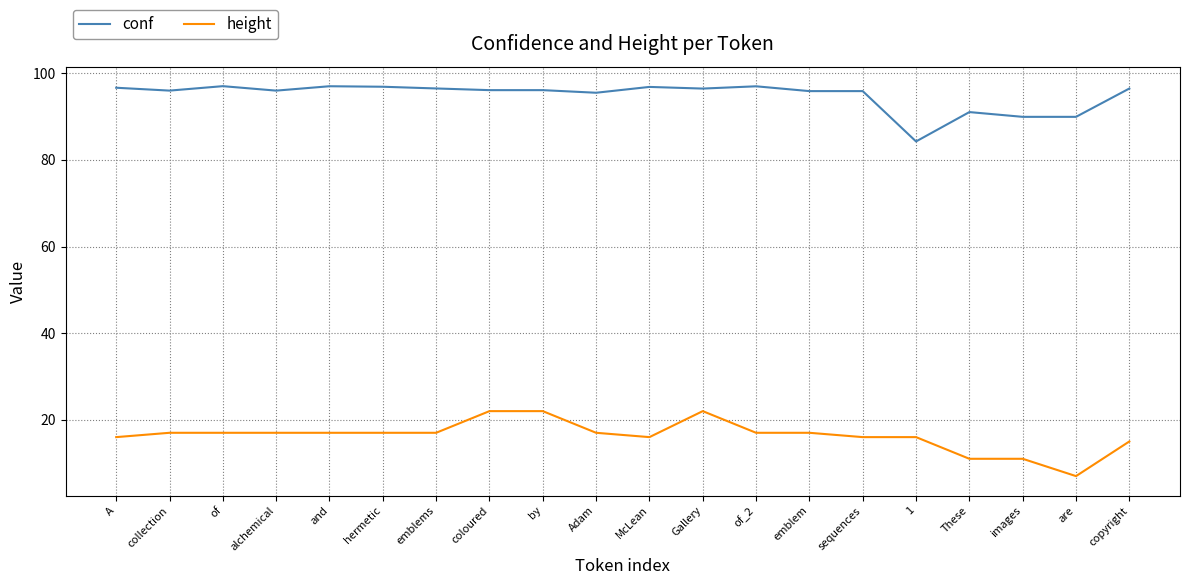

What is the maximum value for conf?

97.0